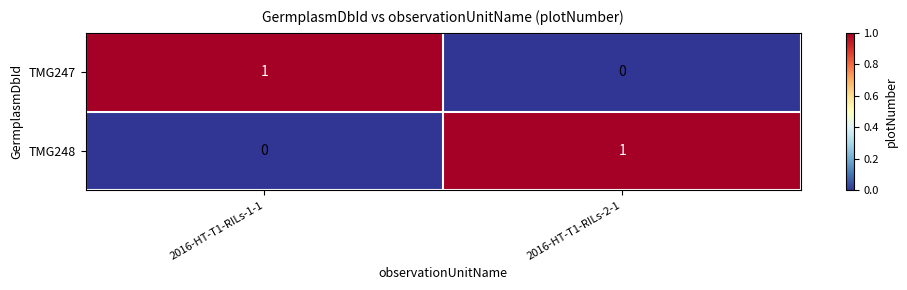

At how many categories does at least one series exceed 0?

2